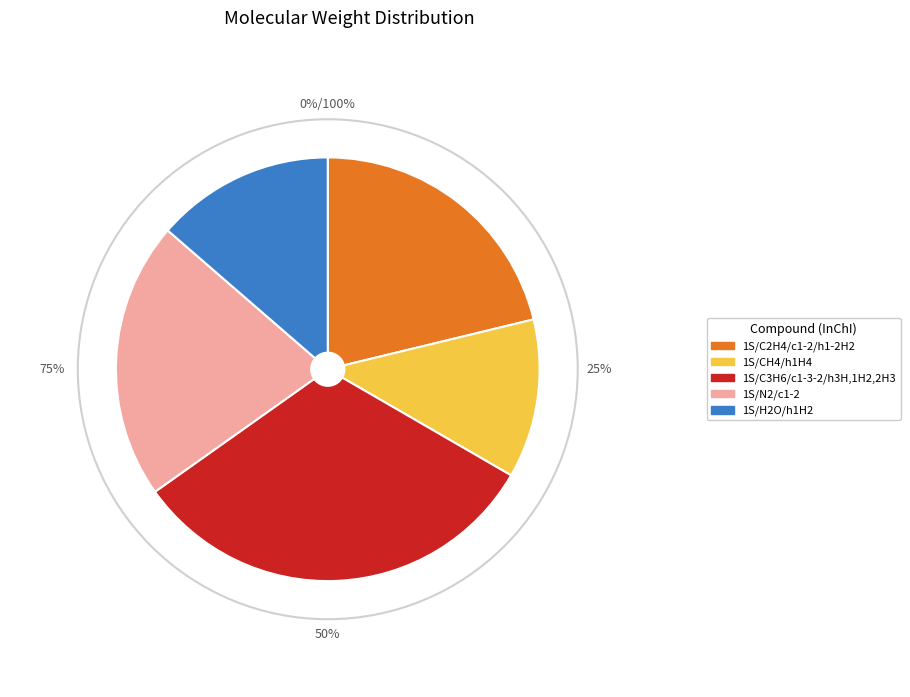

How many slices are in this pie chart?

5